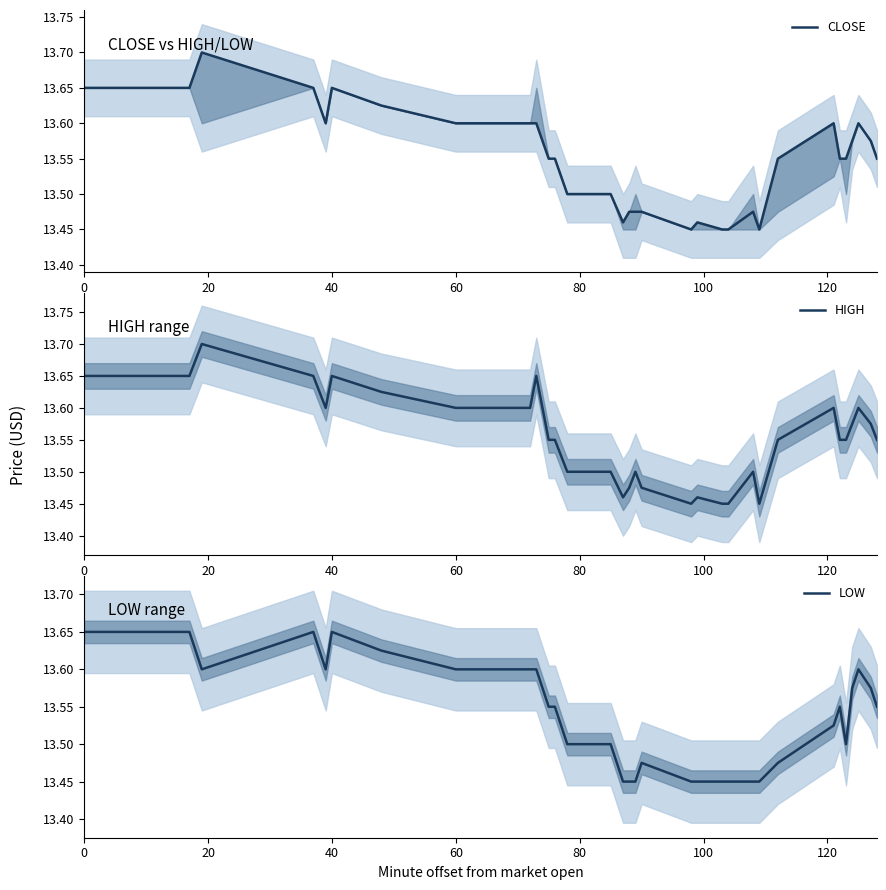

True or false: CLOSE and HIGH intersect in this chart.

False